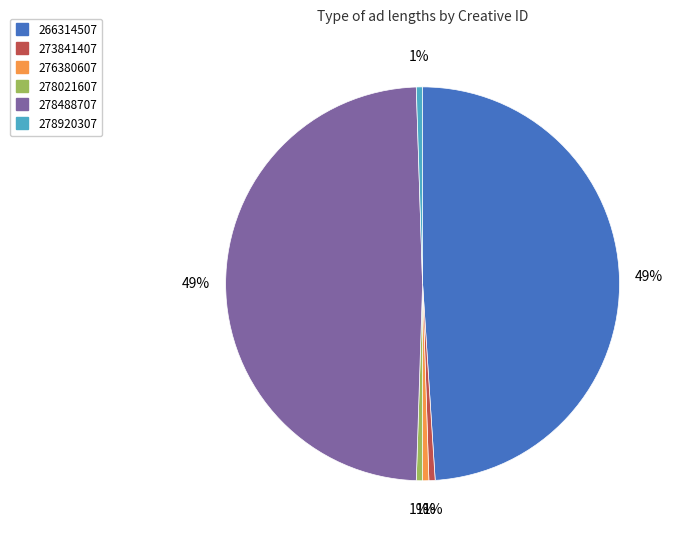

Count the number of slices in the pie.

6